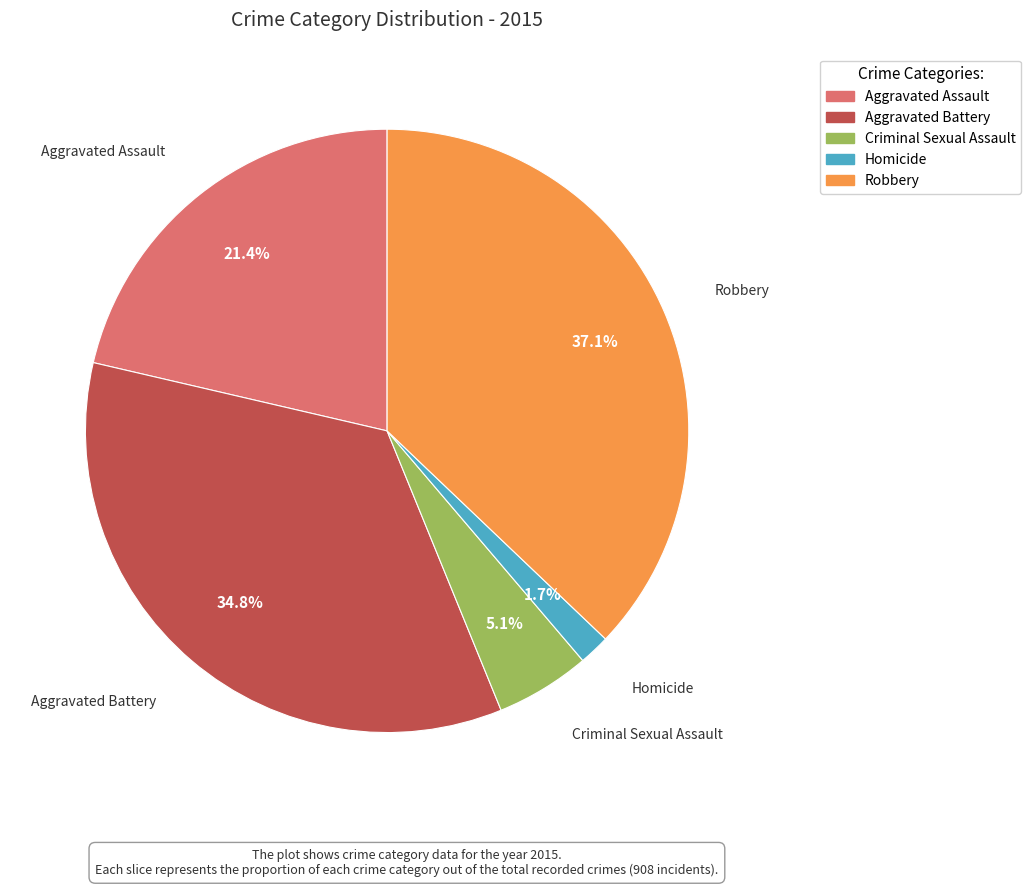

True or false: Aggravated Battery accounts for 29% of the total.

False